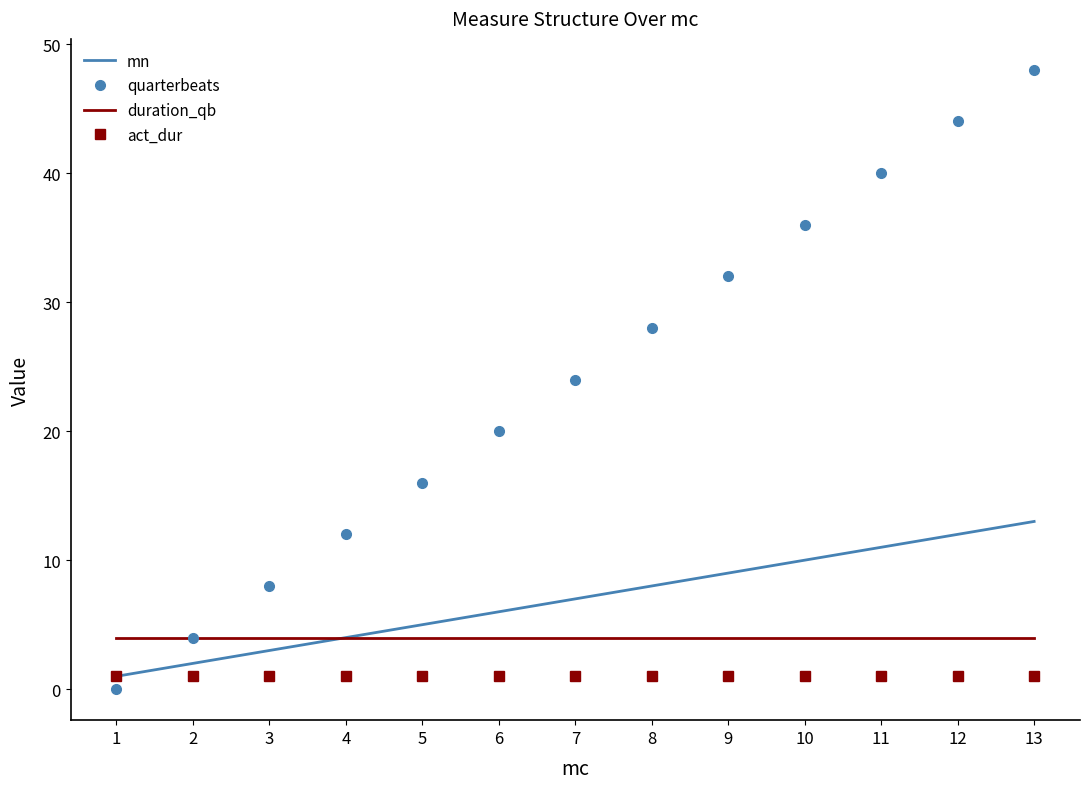

Which series has the largest total across all categories?

quarterbeats